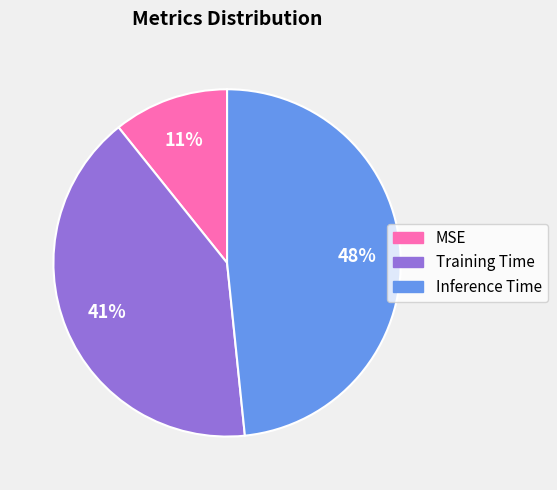

To the nearest percent, what percentage of the pie is MSE?

11%